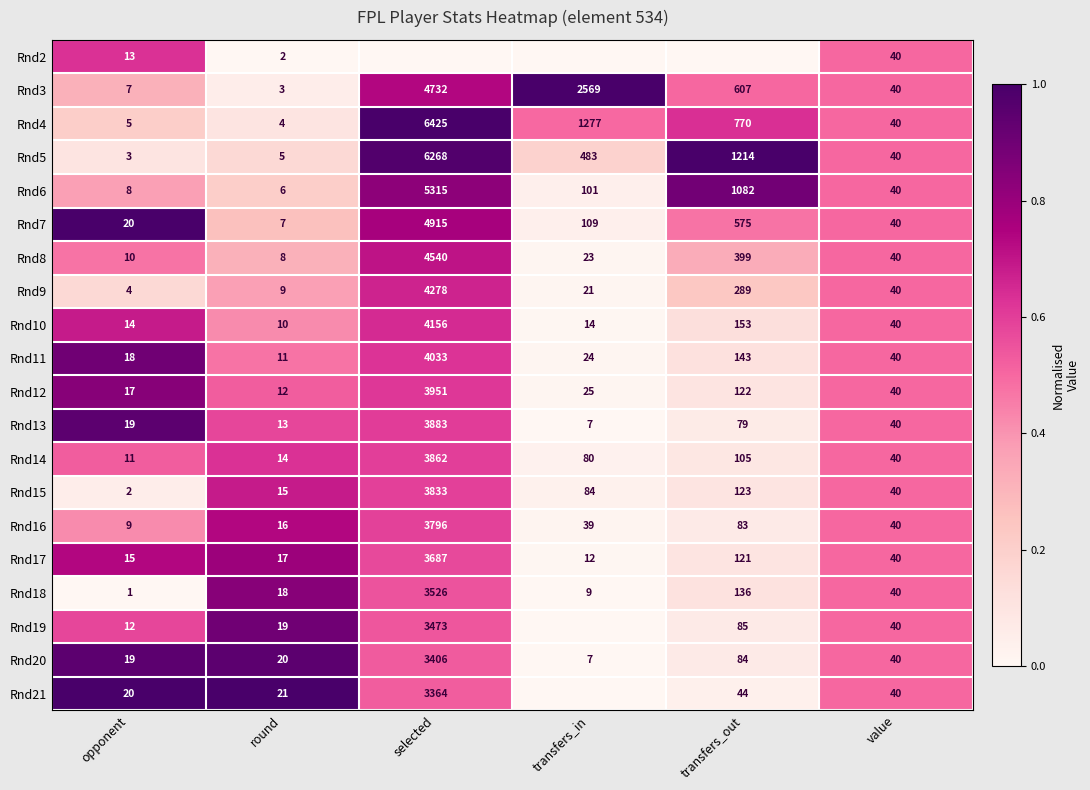

The value of Rnd5 at value is 40. True or false?

True